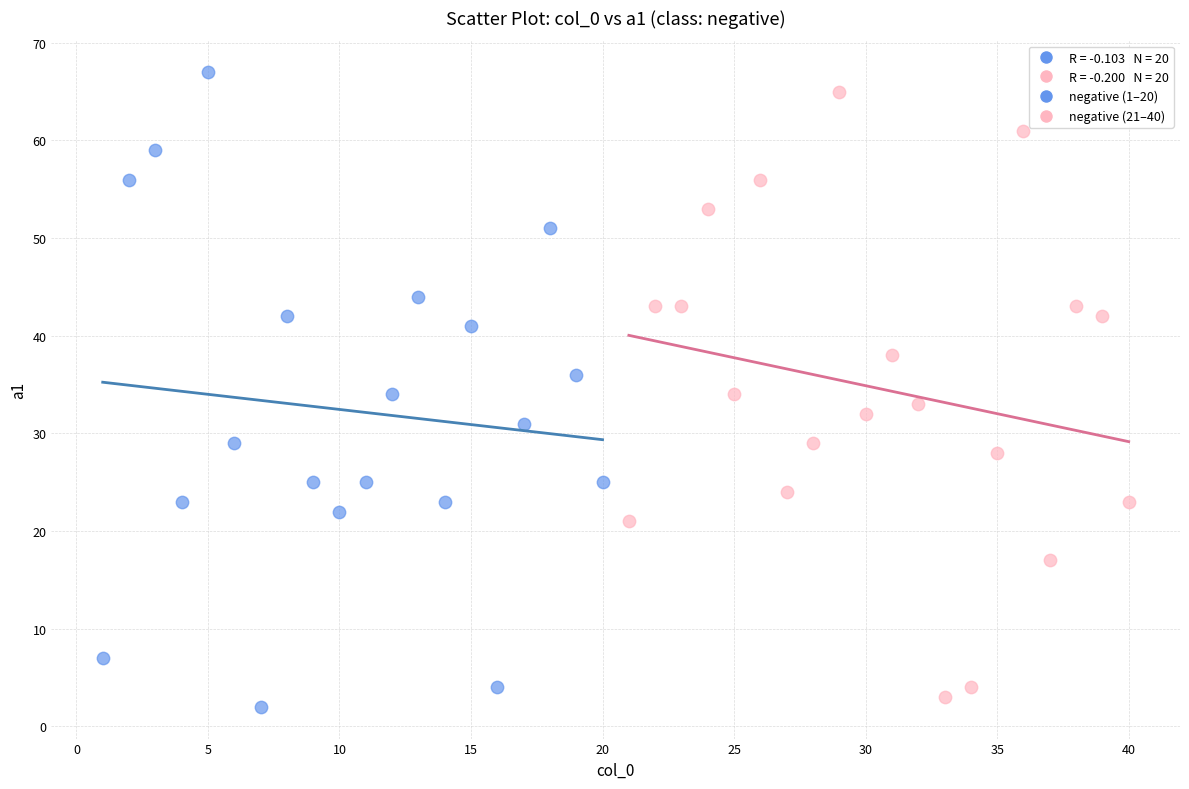

Which series has the largest Y range (max minus min)?

negative (1–20)